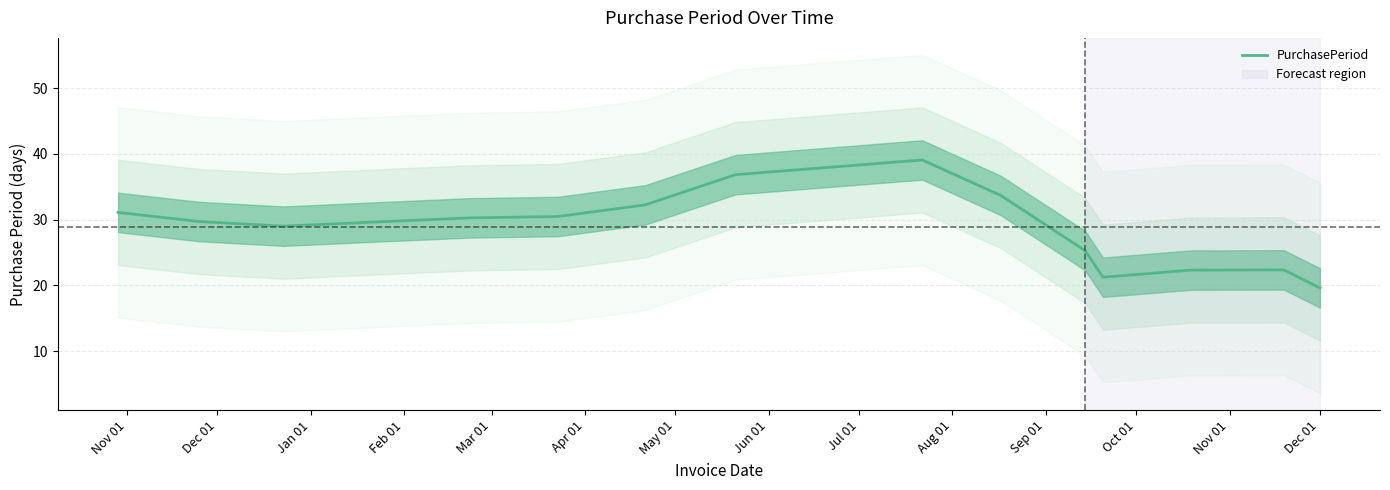

What is the lowest value of the PurchasePeriod series?

19.6